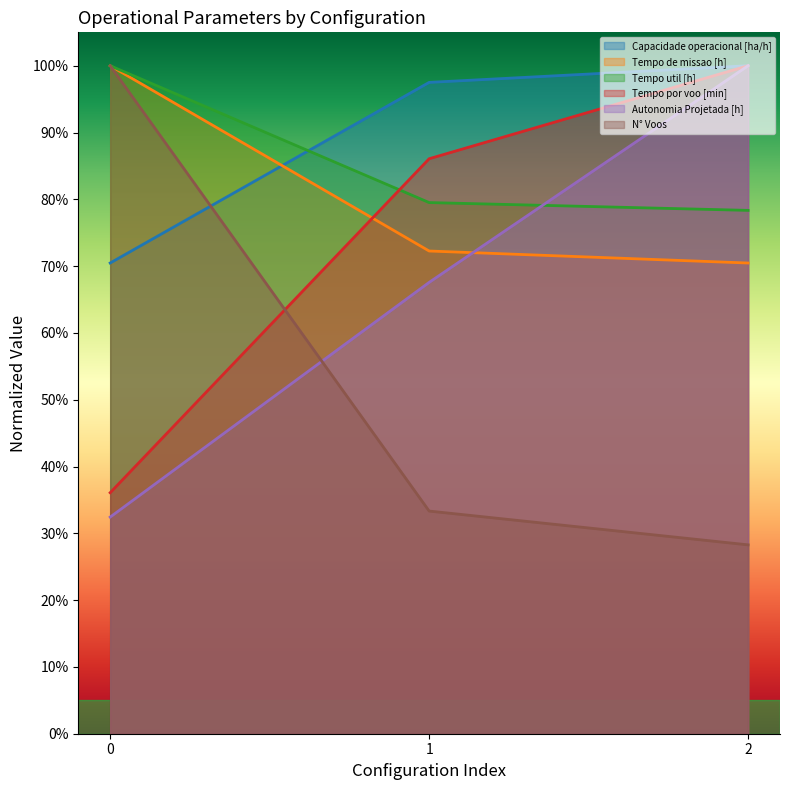

How many categories are shown in the chart?

3